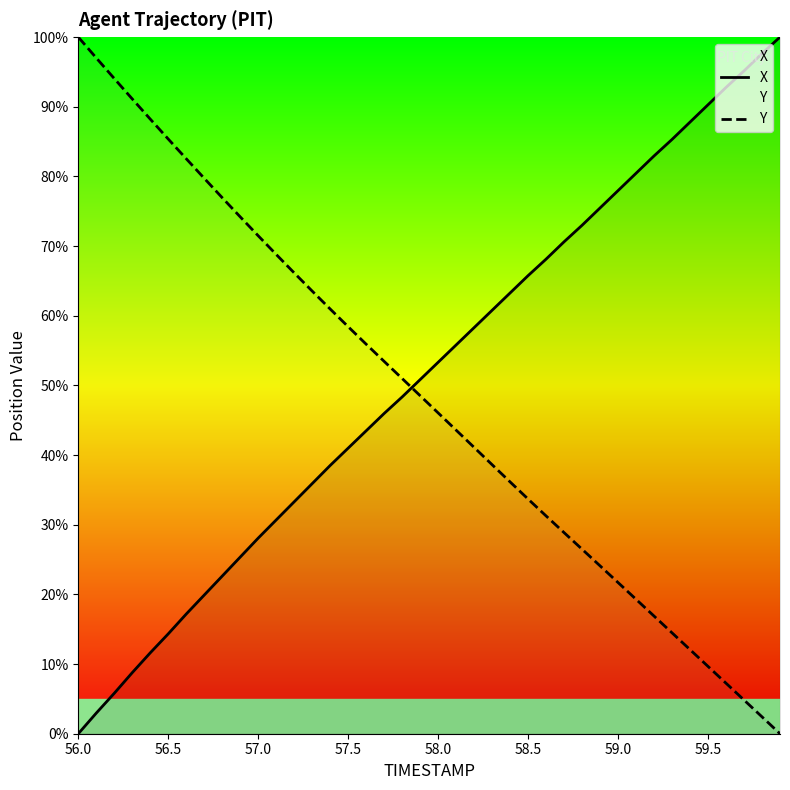

Rank the series by their maximum value, from highest to lowest.

X, Y